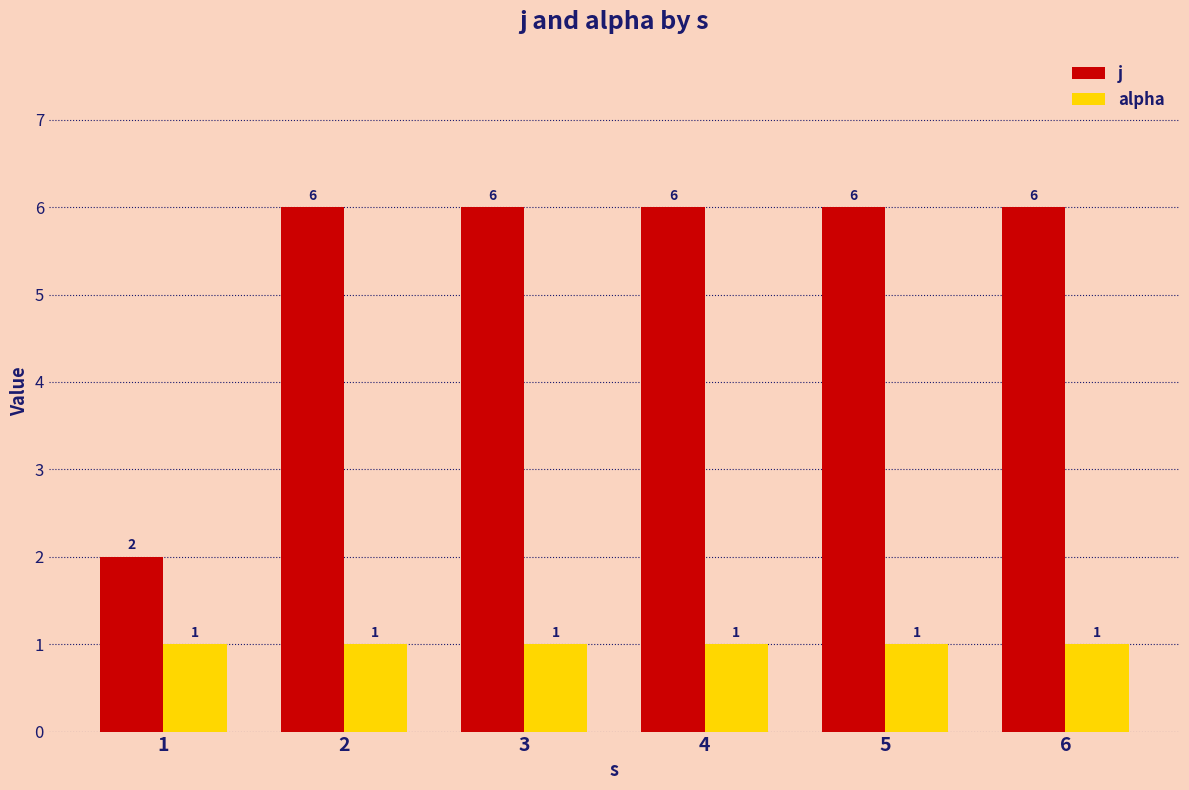

Which series has the largest range (max minus min)?

j